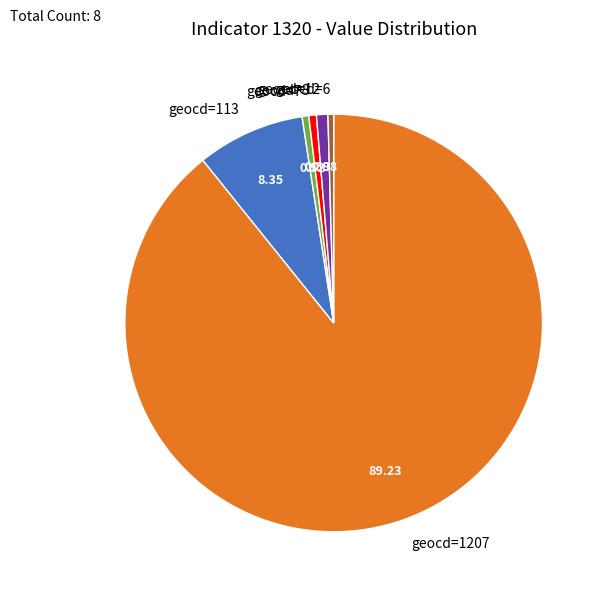

Combined, do geocd=7 and geocd=8 account for over 50%?

No